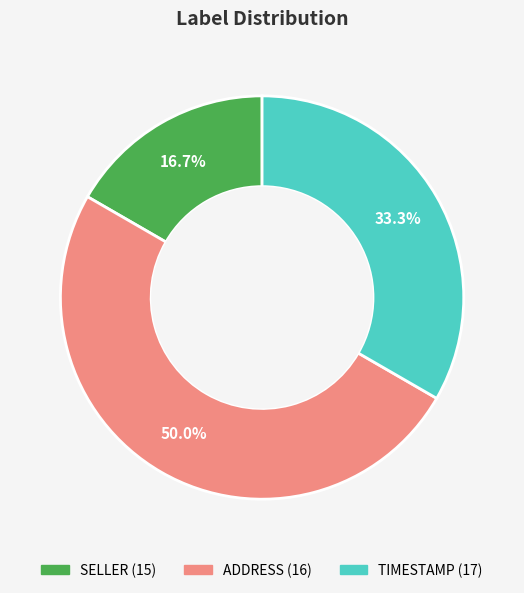

How many segments does this pie chart have?

3